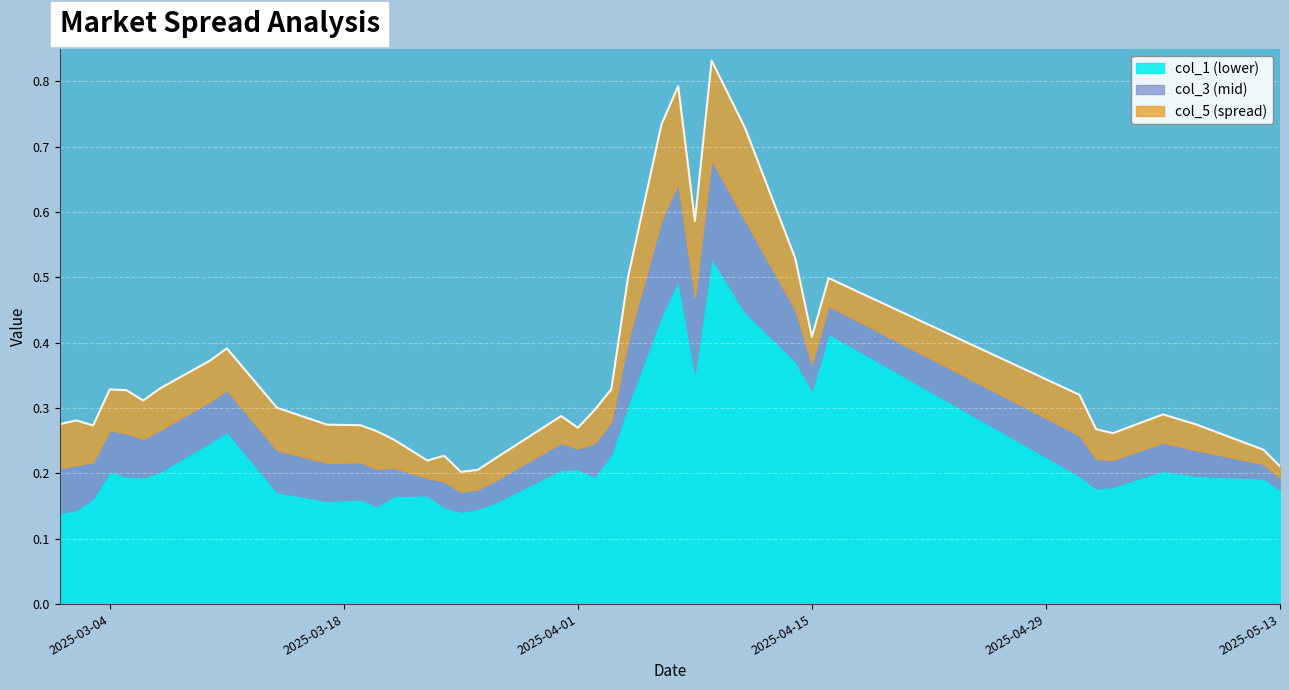

Reading left to right, extract all data points from this chart.

col_1: 0.1	0.1	0.2	0.2	0.2	0.2	0.2	0.2	0.3	0.2	0.2	0.2	0.1	0.2	0.2	0.1	0.1	0.1	0.2	0.2	0.2	0.2	0.2	0.3	0.4	0.5	0.4	0.5	0.4	0.4	0.3	0.4	0.2	0.2	0.2	0.2	0.2	0.2	0.2
col_3: 0.2	0.2	0.2	0.3	0.3	0.3	0.3	0.3	0.3	0.2	0.2	0.2	0.2	0.2	0.2	0.2	0.2	0.2	0.2	0.2	0.2	0.2	0.3	0.4	0.6	0.6	0.5	0.7	0.6	0.5	0.4	0.5	0.3	0.2	0.2	0.2	0.2	0.2	0.2
col_5: 0.1	0.1	0.1	0.1	0.1	0.1	0.1	0.1	0.1	0.1	0.1	0.1	0.1	0.0	0.0	0.0	0.0	0.0	0.0	0.0	0.0	0.1	0.0	0.1	0.1	0.1	0.1	0.2	0.1	0.1	0.0	0.0	0.1	0.0	0.0	0.0	0.0	0.0	0.0